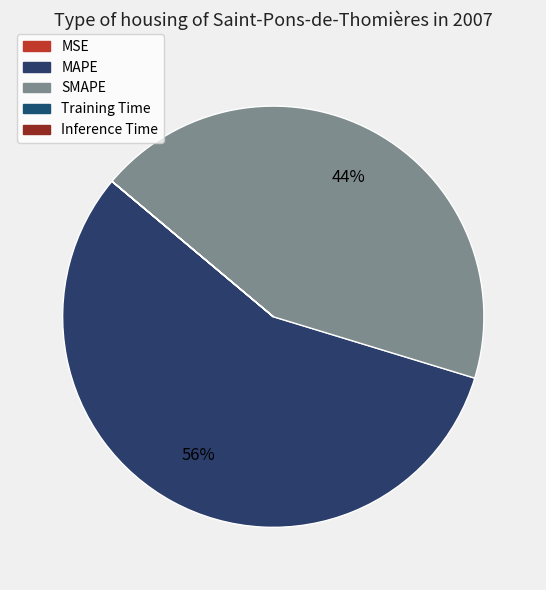

Which has a higher value, Training Time or MSE?

MSE